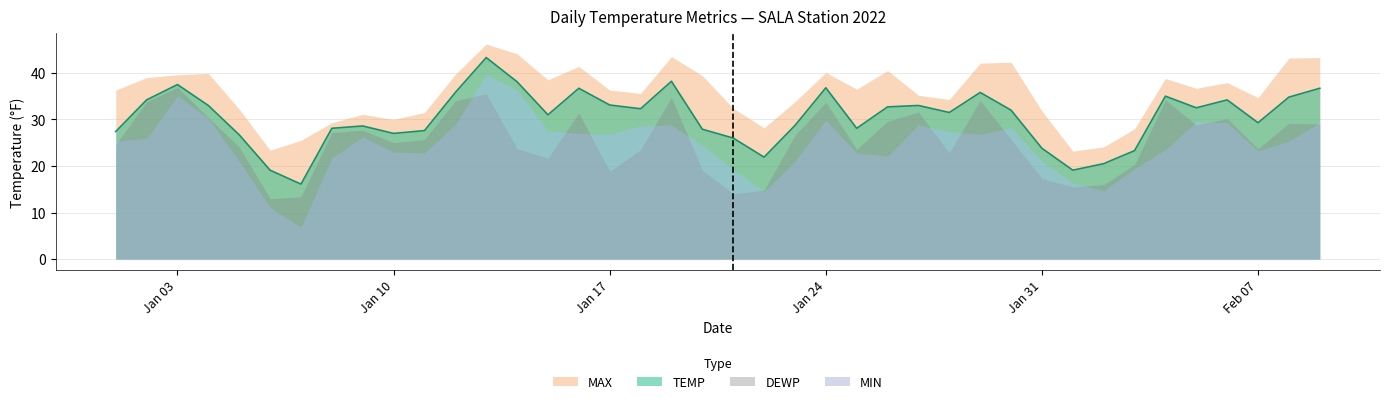

What are all the series names shown in the legend?

TEMP, MAX, MIN, DEWP